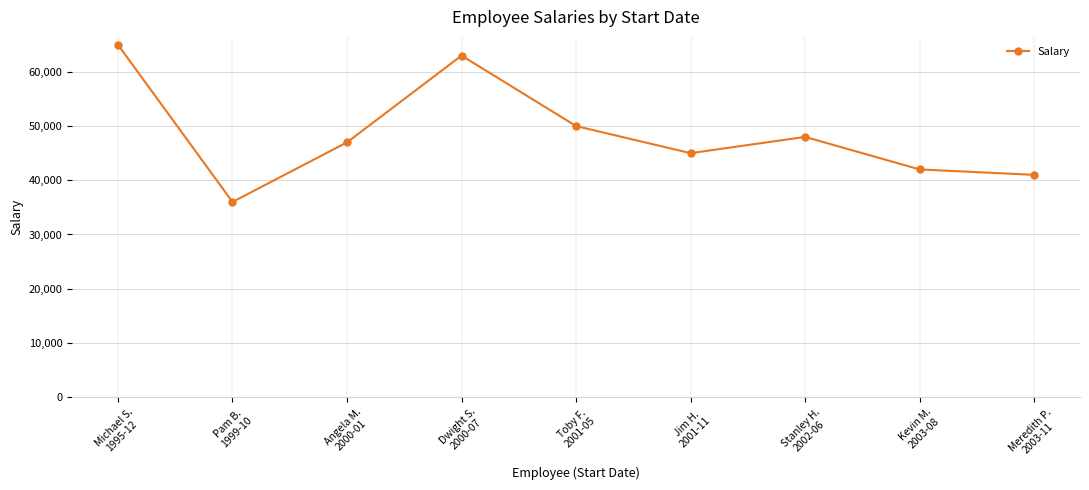

How many lines are shown in the chart?

1